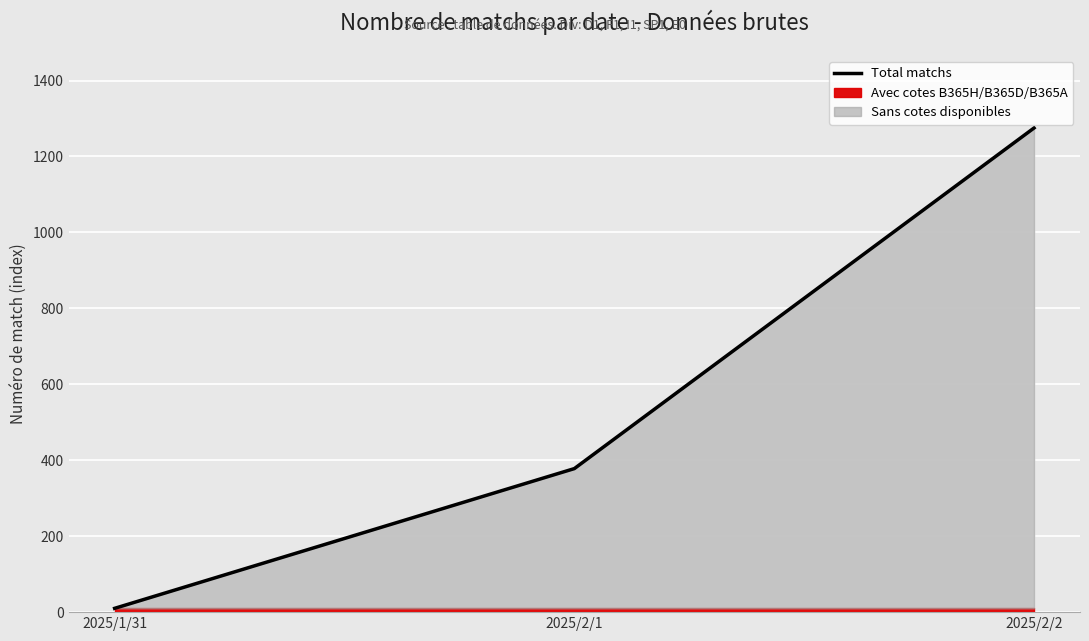

What is the average value?

554